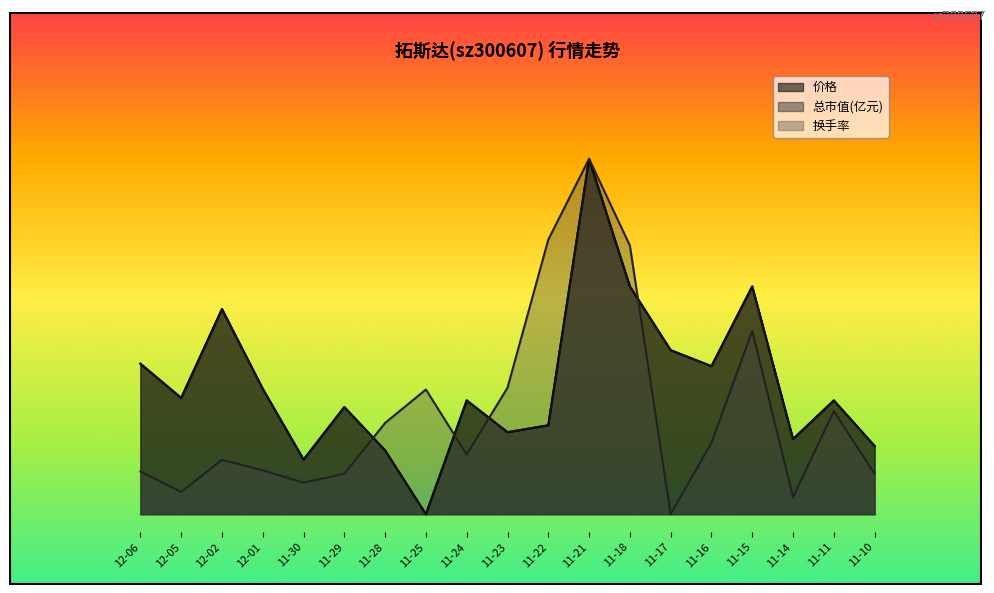

How many lines are shown in the chart?

3